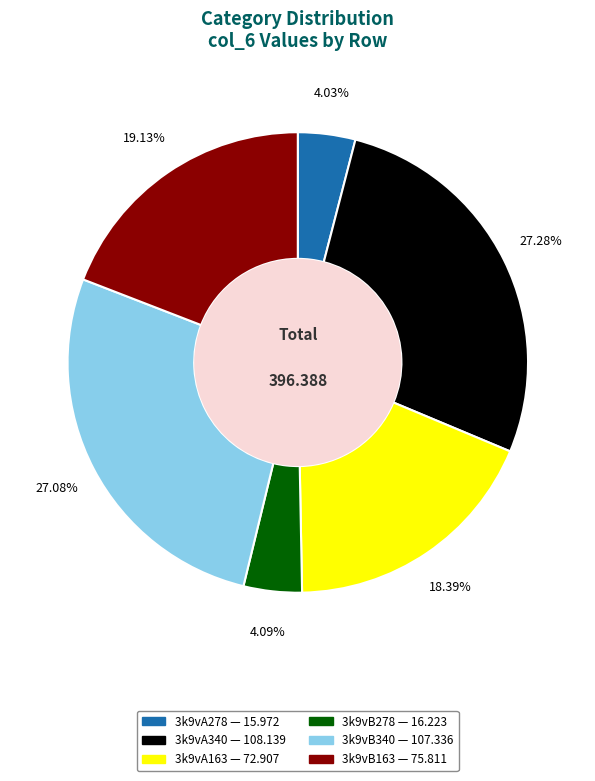

Is there any slice that represents more than half of the pie?

No